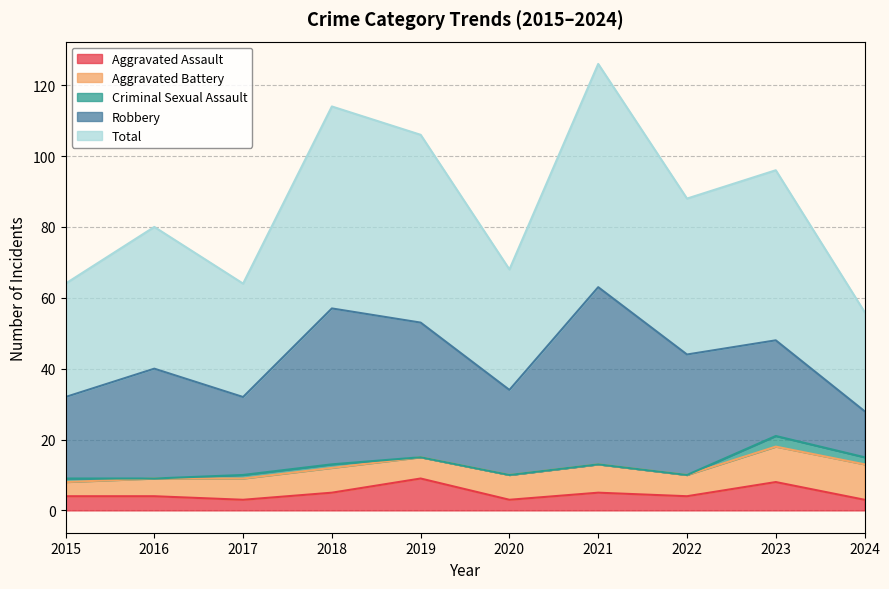

Is it true that Aggravated Assault equals 3 at 2021?

False